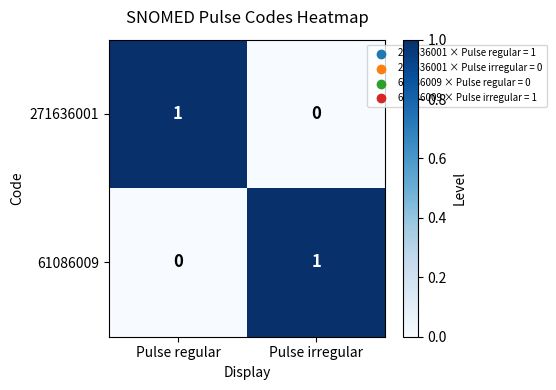

What is the total value across all series at Pulse irregular?

1